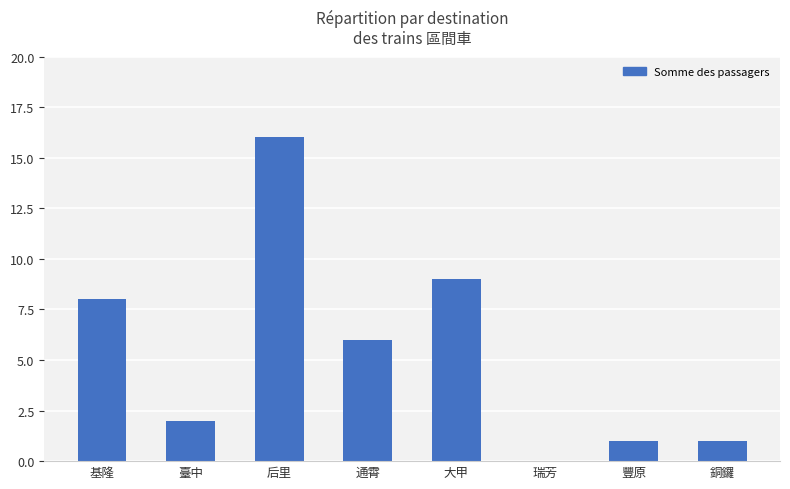

Which has a higher value, 大甲 or 后里?

后里